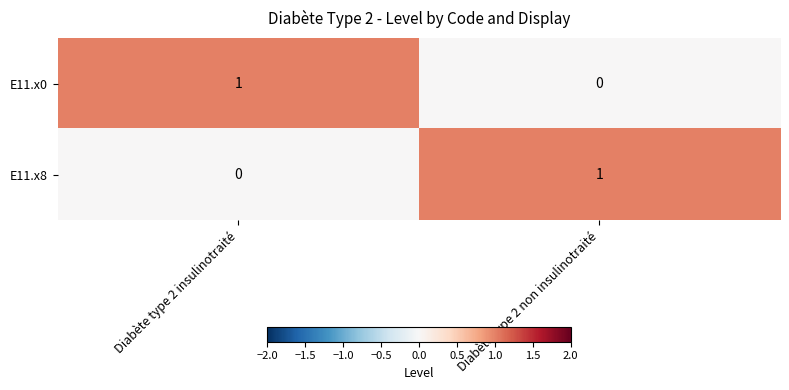

Reading left to right, transcribe all the data shown in this chart.

E11.x0: Diabète type 2 insulinotraité=1	Diabète type 2 non insulinotraité=0
E11.x8: Diabète type 2 insulinotraité=0	Diabète type 2 non insulinotraité=1